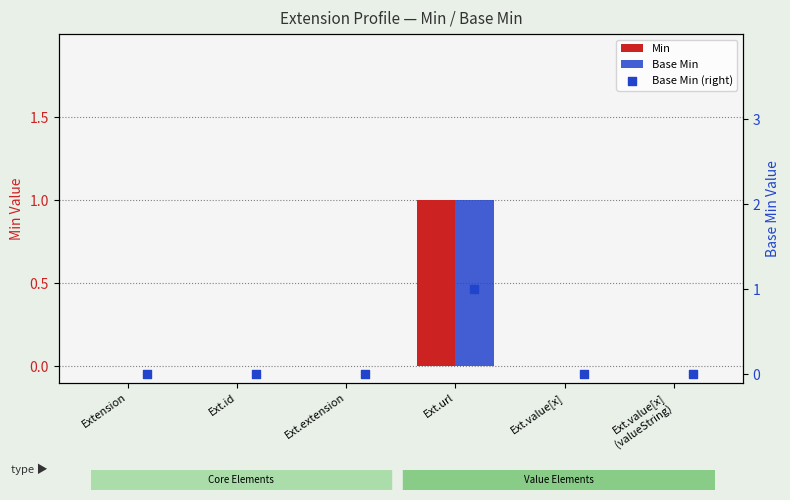

Which series contains the lowest Y value?

Min